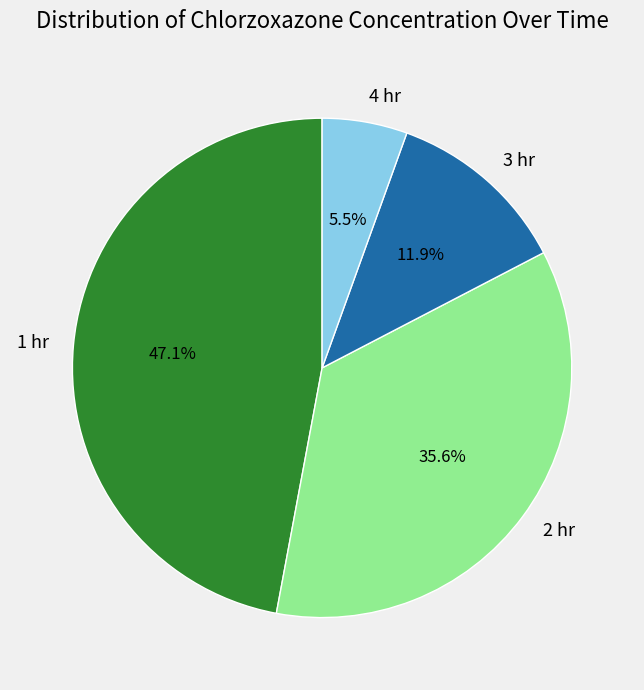

Rank the categories by value from lowest to highest.

4 hr, 3 hr, 2 hr, 1 hr